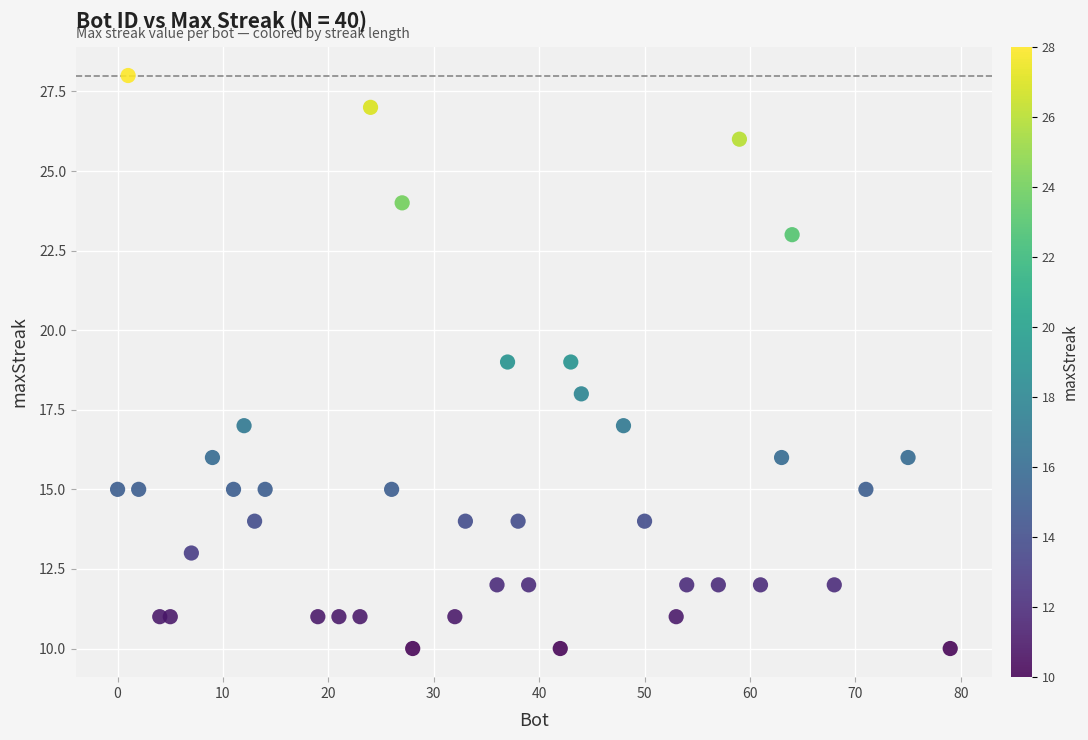

What is the range of X values (max minus min)?

79